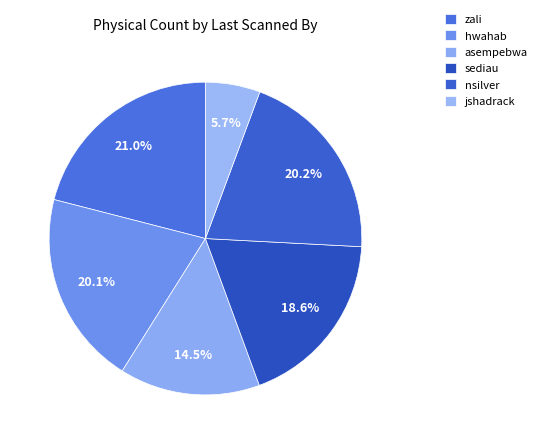

True or false: nsilver accounts for 20% of the total.

True